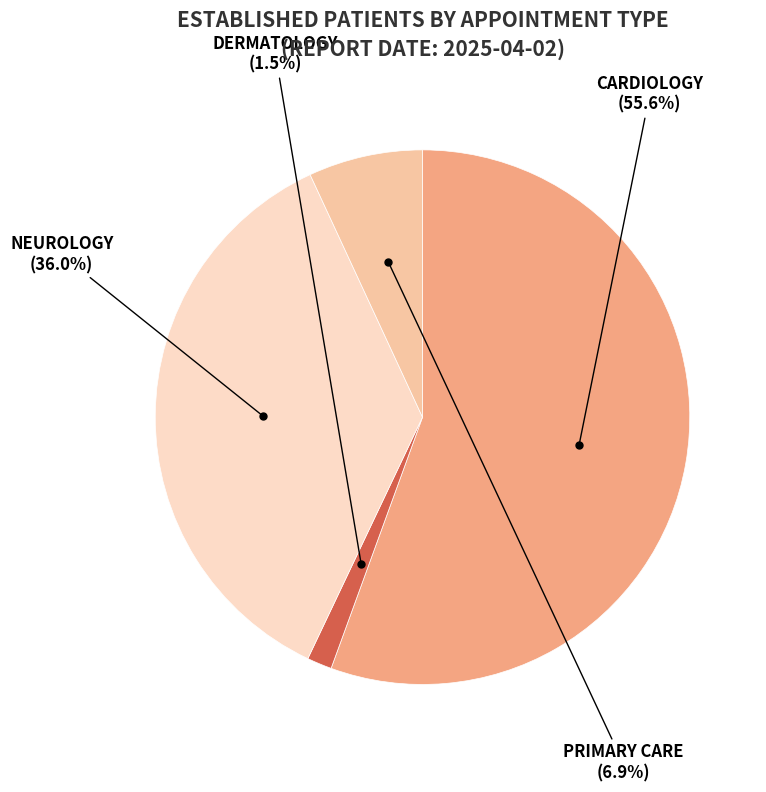

Rank the categories by value from highest to lowest.

CARDIOLOGY, NEUROLOGY, PRIMARY CARE, DERMATOLOGY